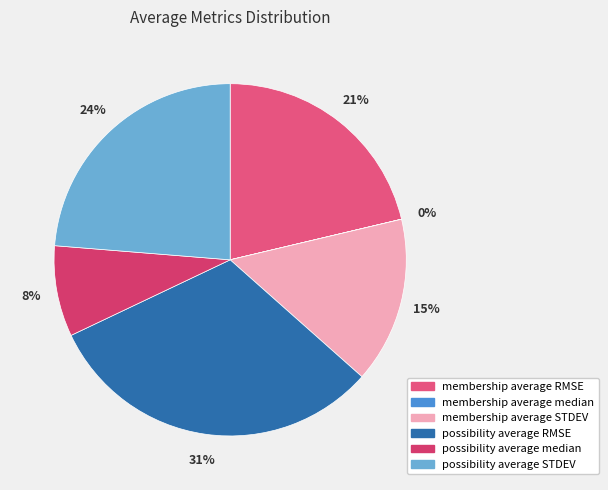

Combined, do possibility average STDEV and membership average RMSE account for over 50%?

No